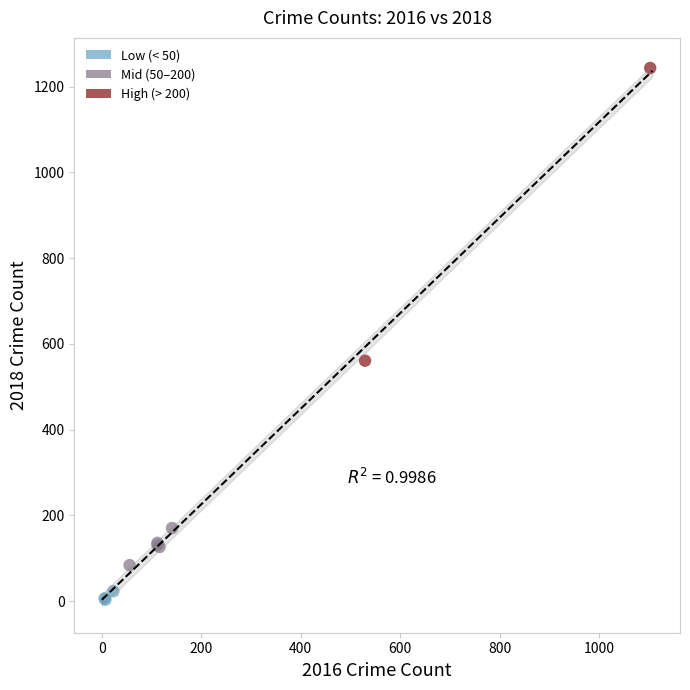

Which series reaches the minimum Y coordinate?

Low (< 50)